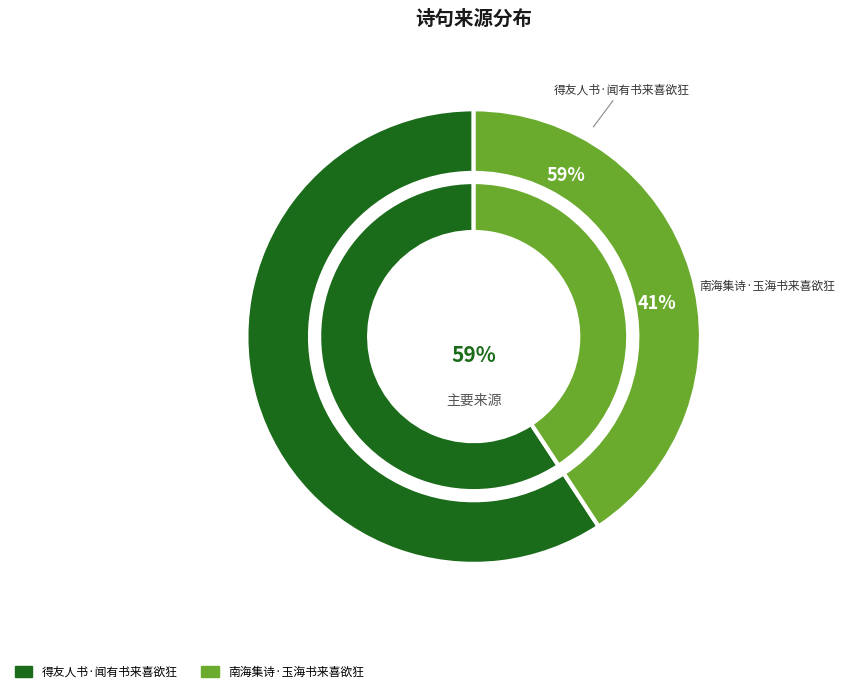

What is the change in value from 得友人书·闻有书来喜欲狂 to 南海集诗·玉海书来喜欲狂?

-81772